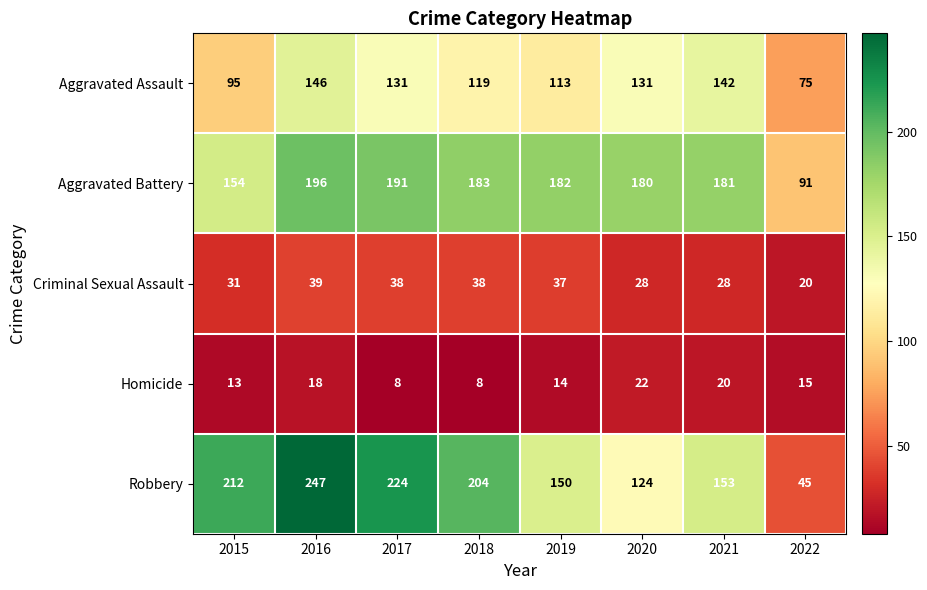

At which label does Criminal Sexual Assault reach its peak?

2016